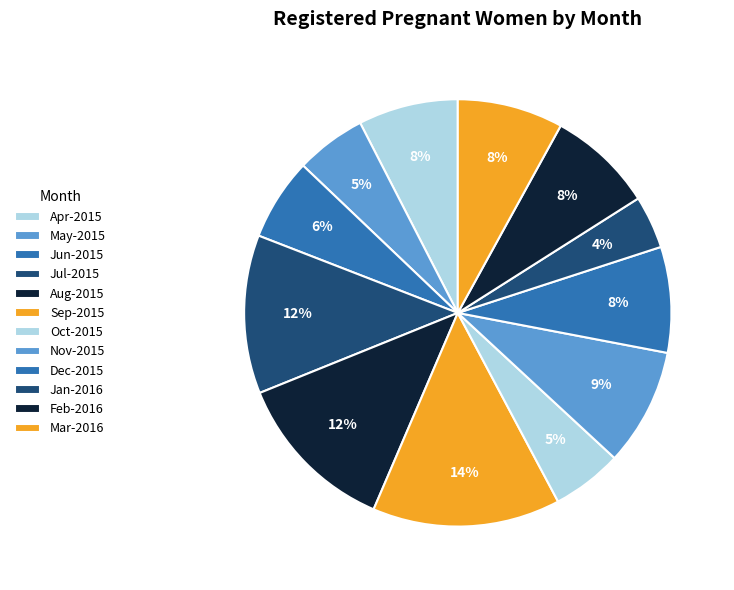

How many segments does this pie chart have?

12